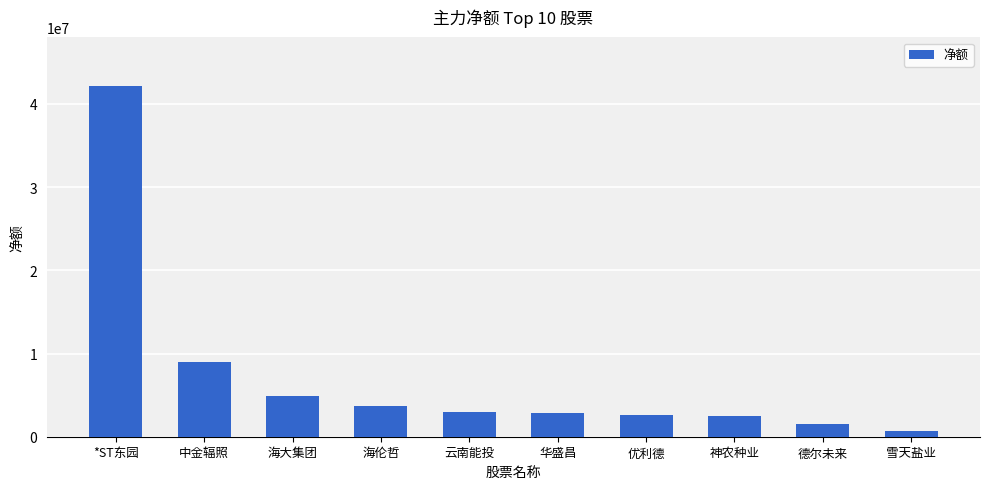

What is the sum of the values at 华盛昌 and *ST东园?

44942703